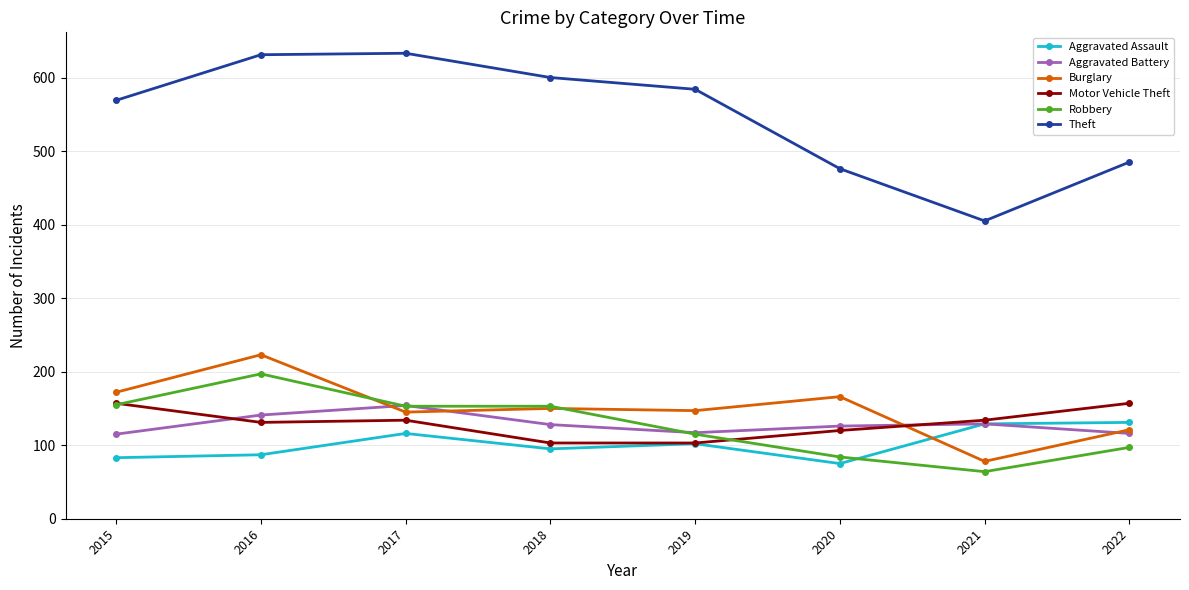

At which label is Theft closest to 519?

2022